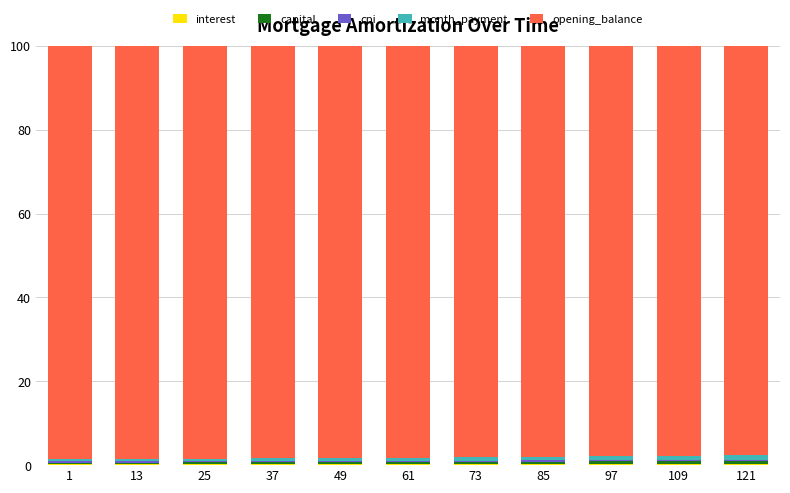

Which series changed the most between 109 and 121?

opening_balance